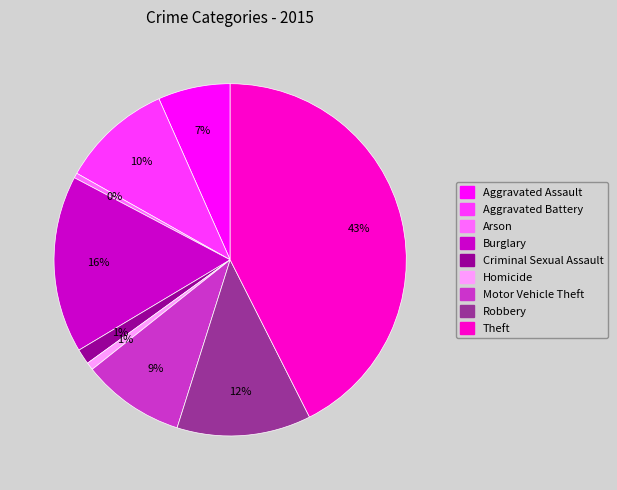

To the nearest percent, what is the difference between the Burglary and Robbery slice percentages?

4%